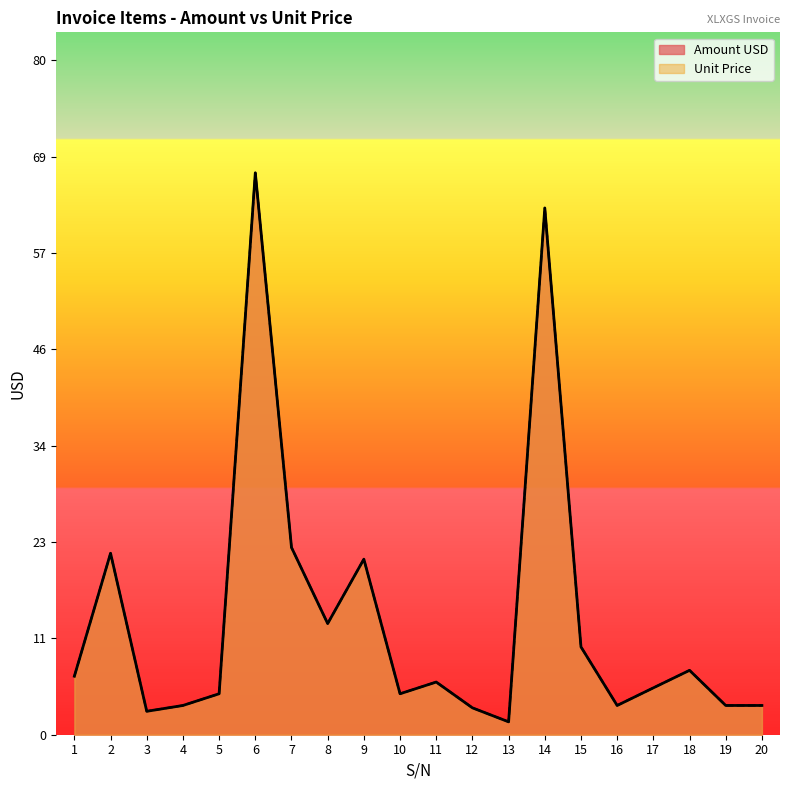

True or false: Amount USD has more than 1 interior local peaks.

True